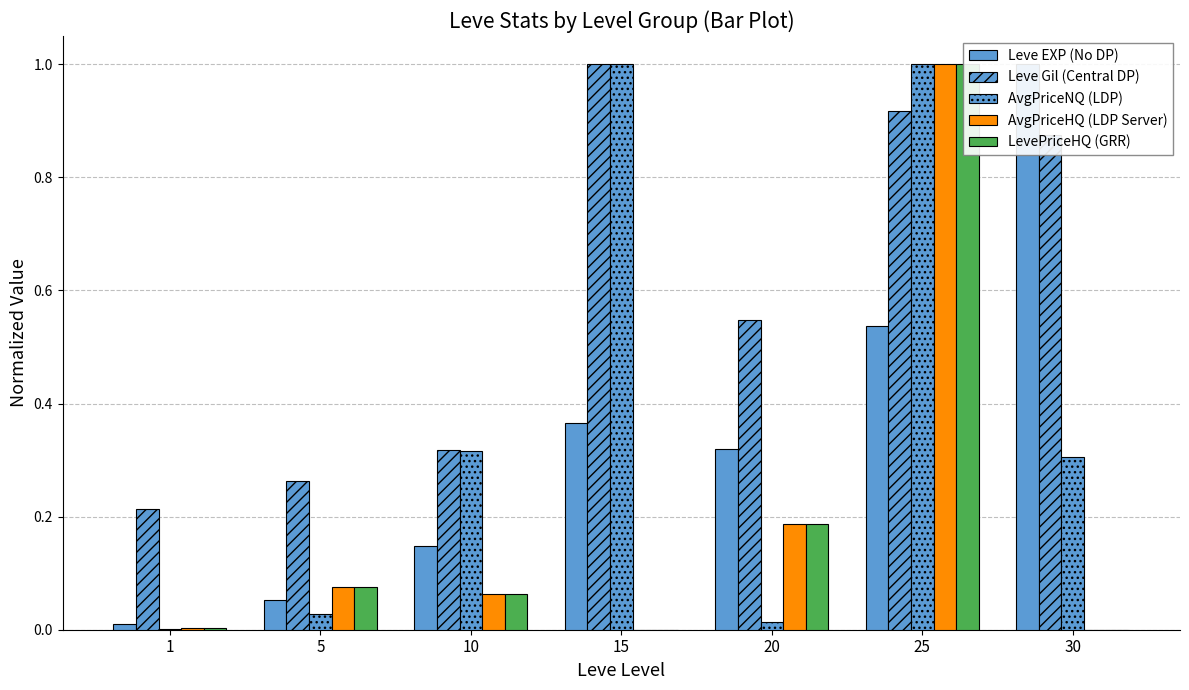

What is the sum of the LevePriceHQ (GRR) values at 20 and 1?

0.2